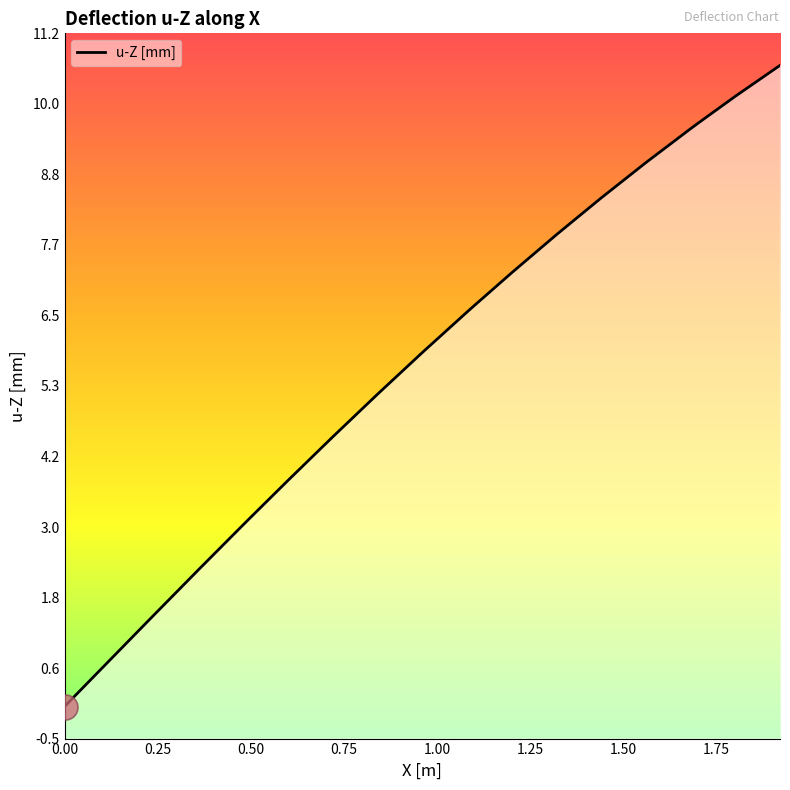

Does the chart have visible grid lines?

No